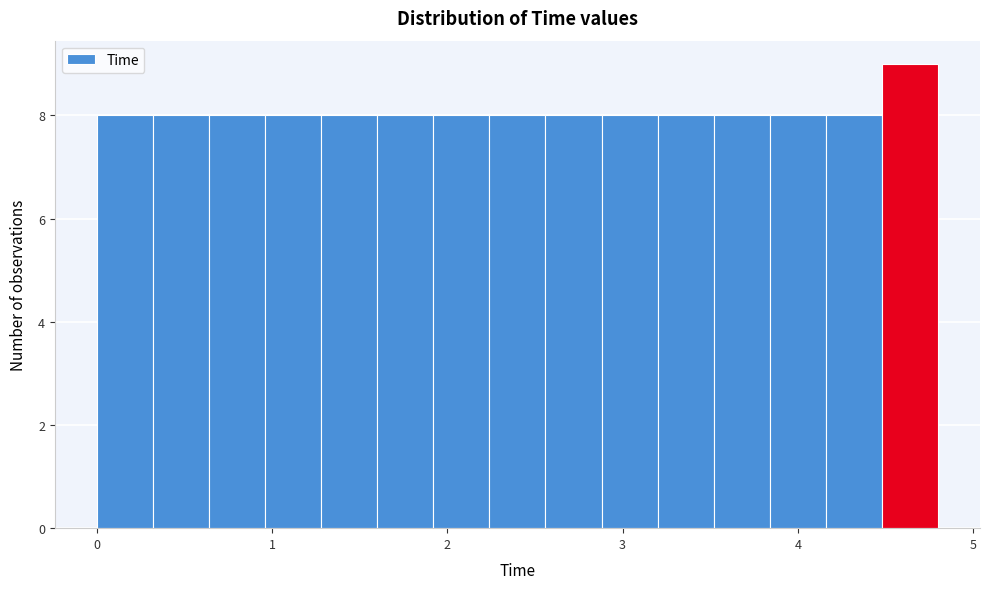

Read against the x-axis, roughly where is the centre of the tallest bar?

4.6